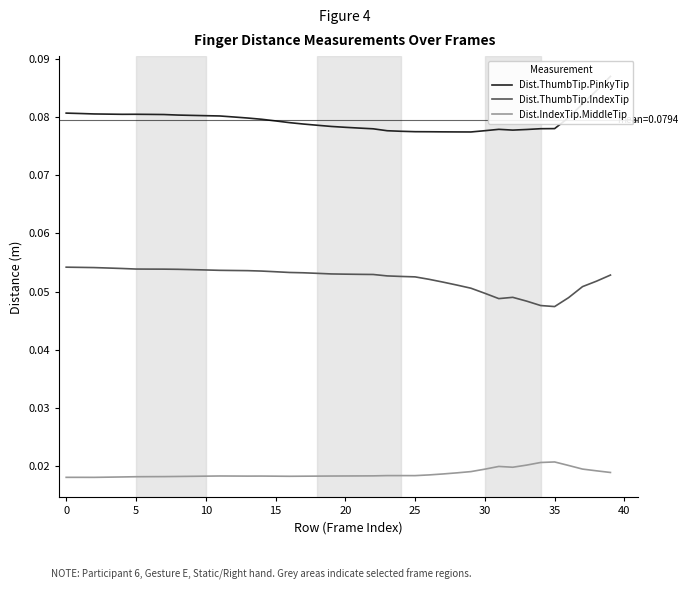

Which series has the largest total across all categories?

Dist.ThumbTip.PinkyTip